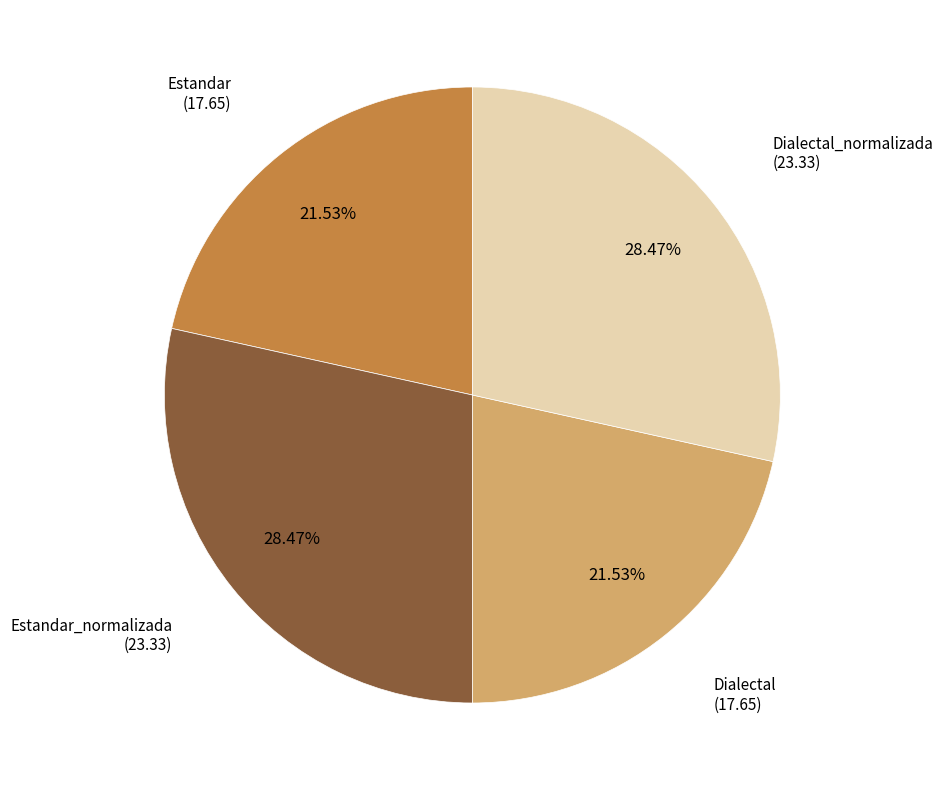

What percentage is the Dialectal slice, to the nearest percent?

22%